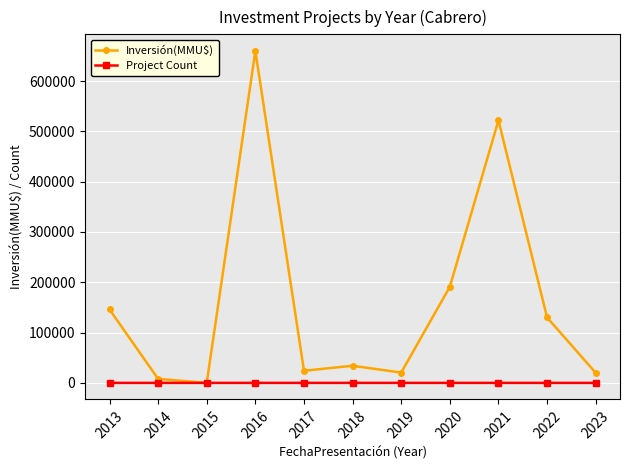

Is the value of Project Count at 2018 greater than the value of Inversión(MMU$) at 2013?

No